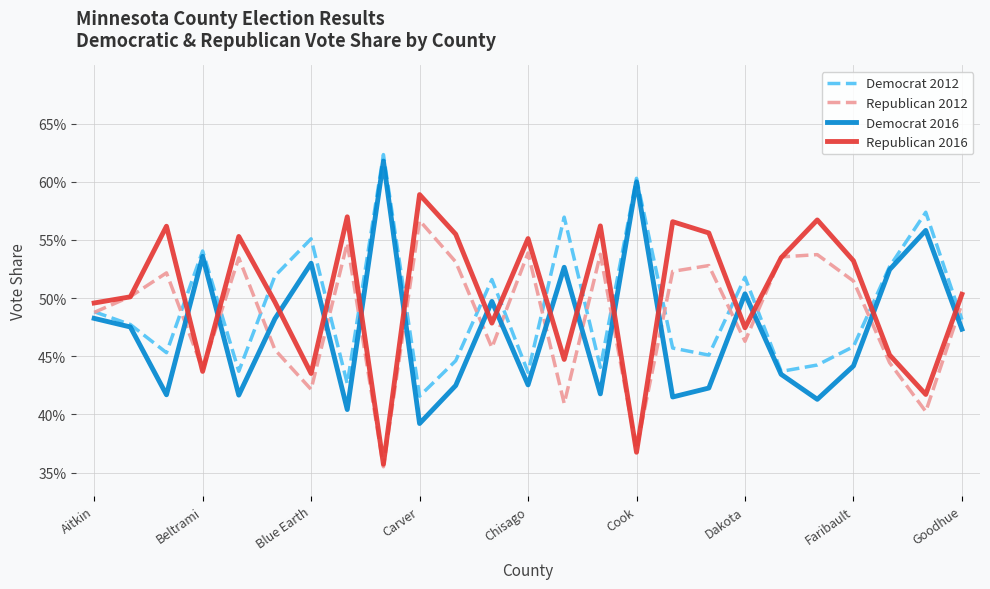

Does the chart have visible grid lines?

Yes